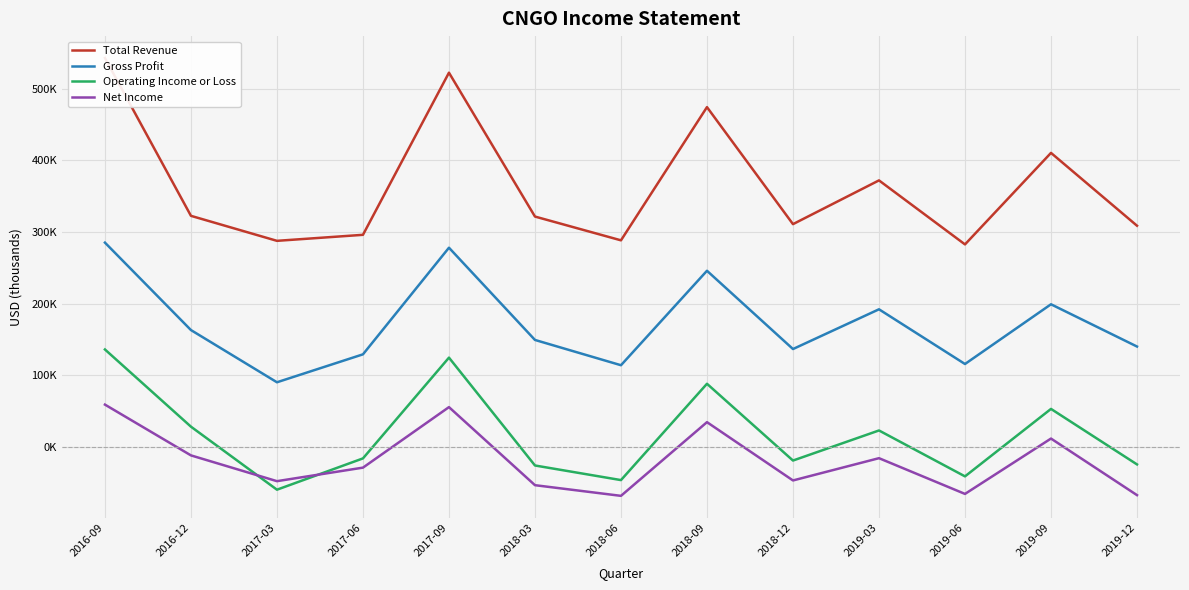

List the series in order of their peak value, lowest first.

Net Income, Operating Income or Loss, Gross Profit, Total Revenue